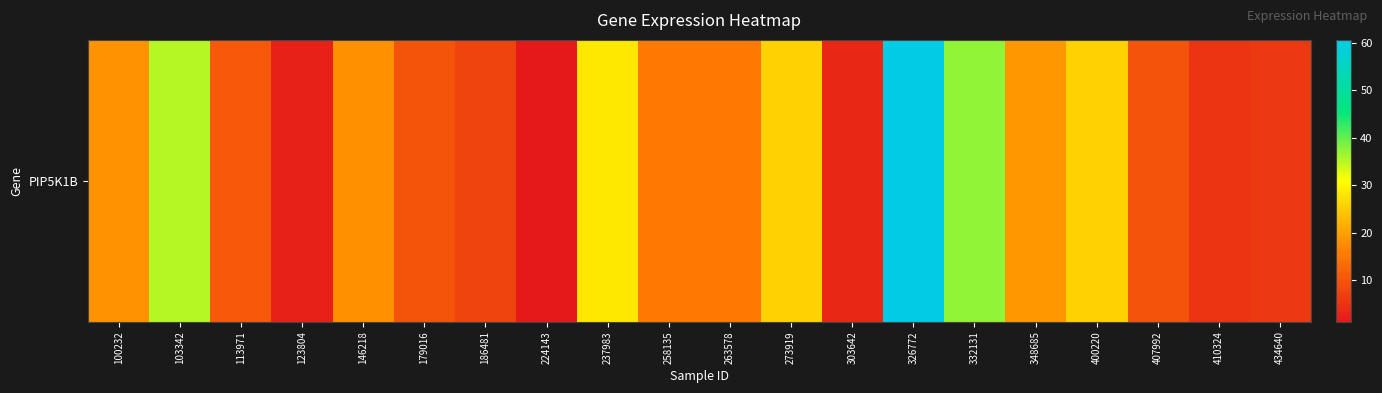

What value does the data have at 146218?

18.0